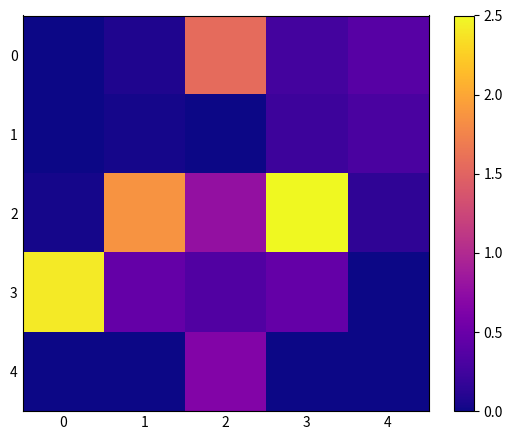

Which series has the widest spread of values?

2